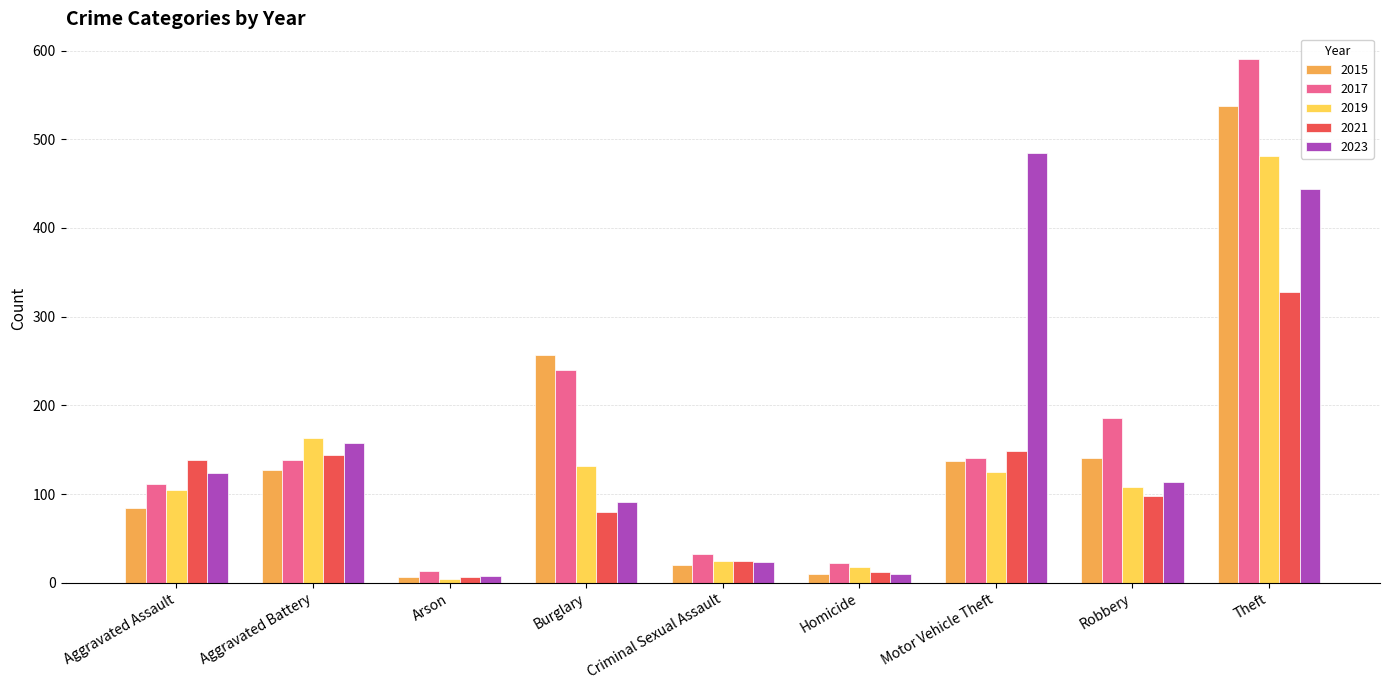

What is the average value of the 2023 series?

162